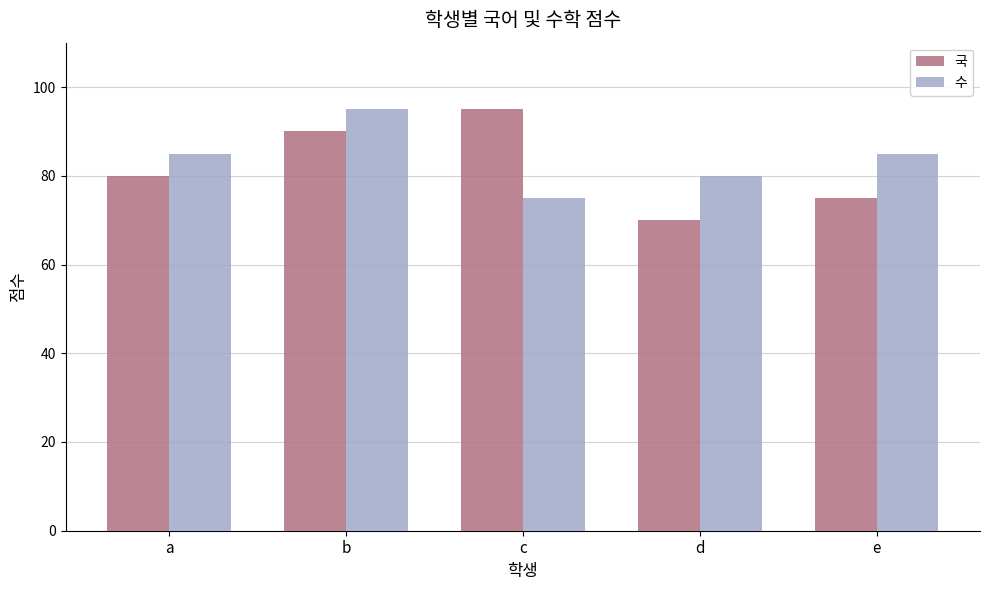

True or false: 국 has a value of 131 at a.

False